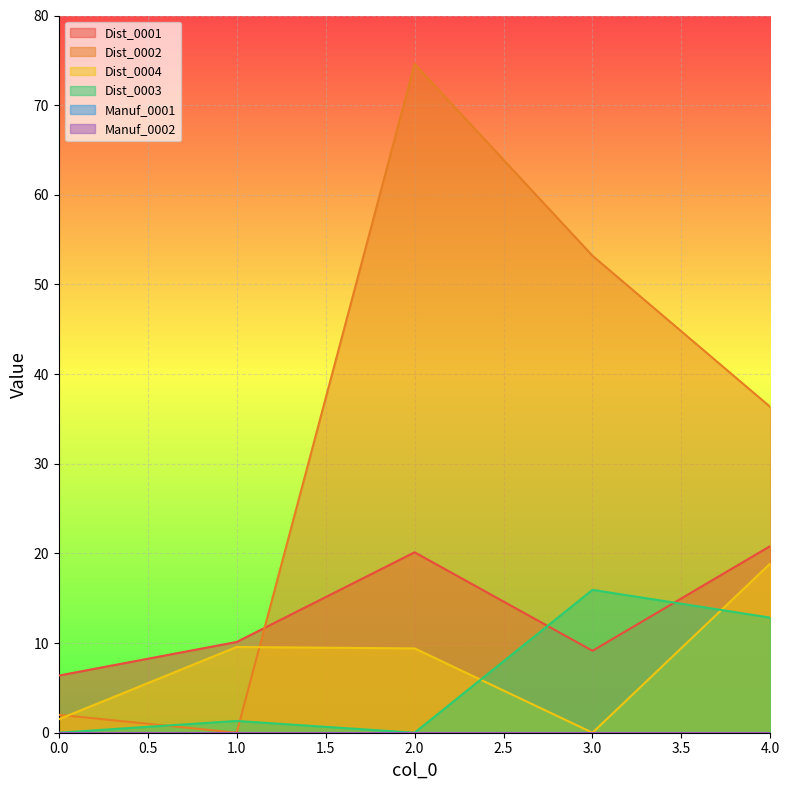

Between which two adjacent categories do Dist_0002 and Dist_0004 first intersect?

0 and 1